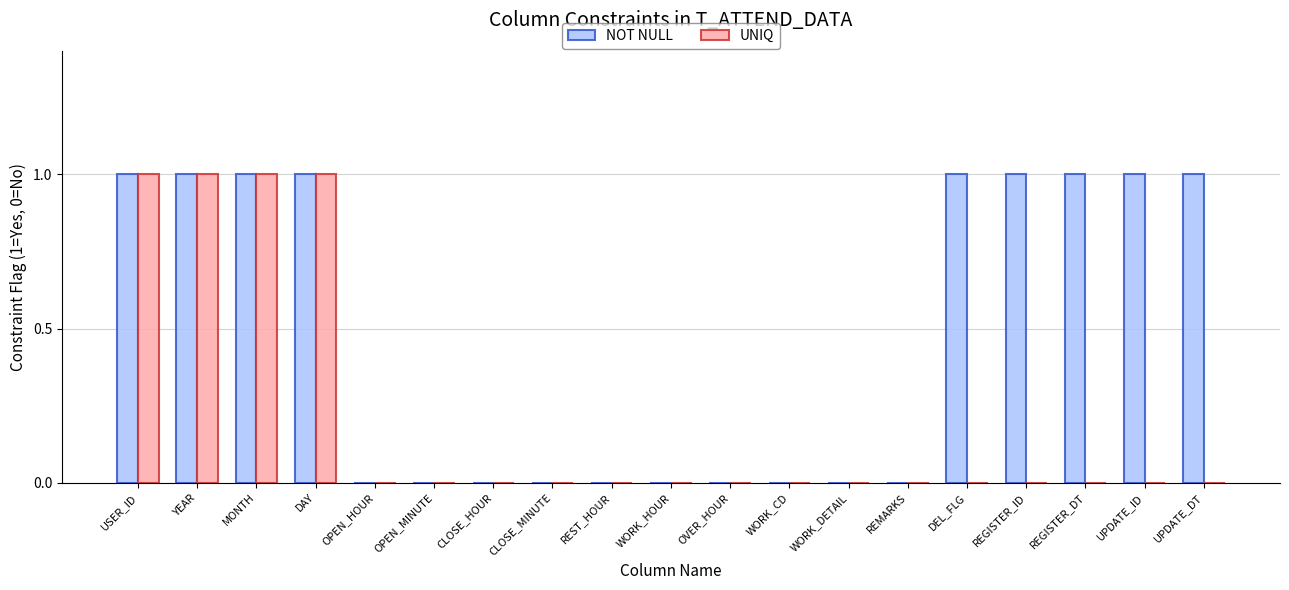

True or false: NOT NULL has a value of 0 at OPEN_HOUR.

True